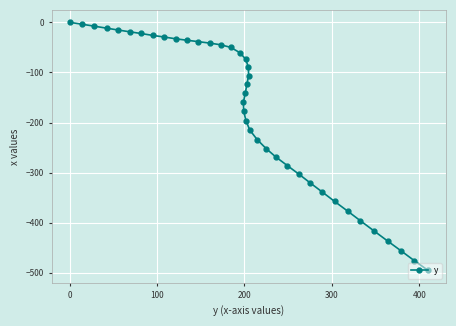

True or false: the data has more than 0 interior local peaks.

False